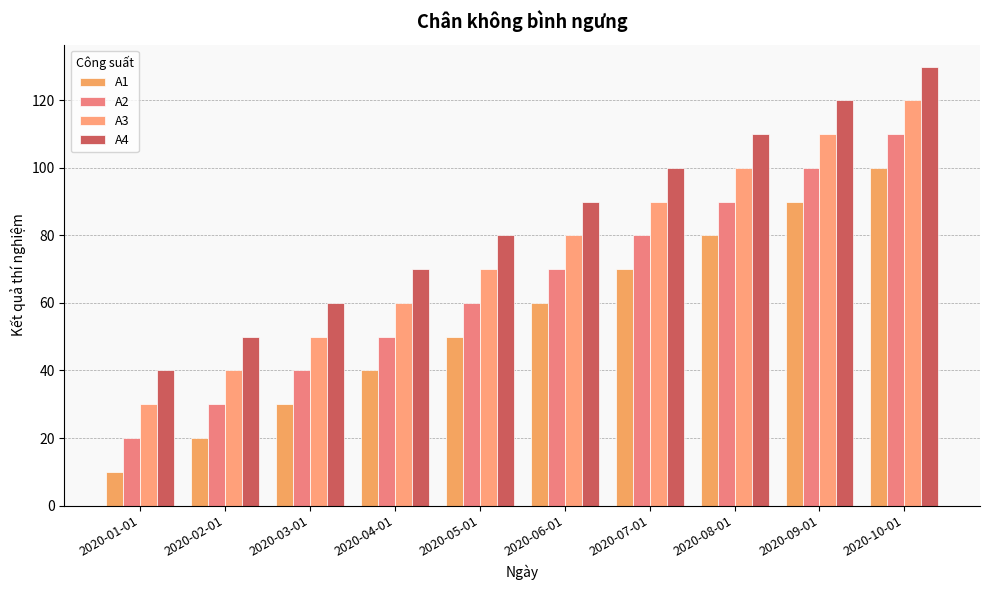

What position from the left is 2020-05-01?

5